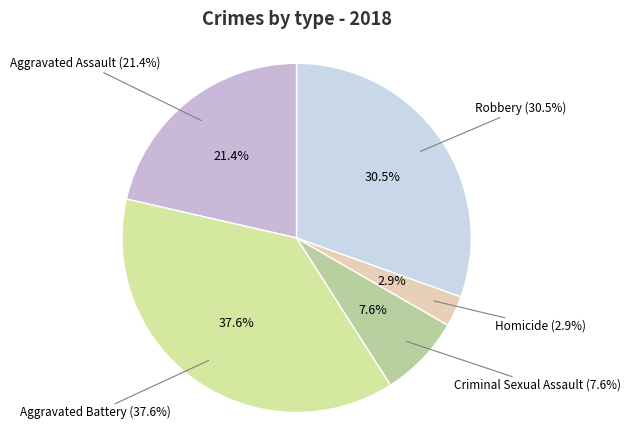

How many segments does this pie chart have?

5